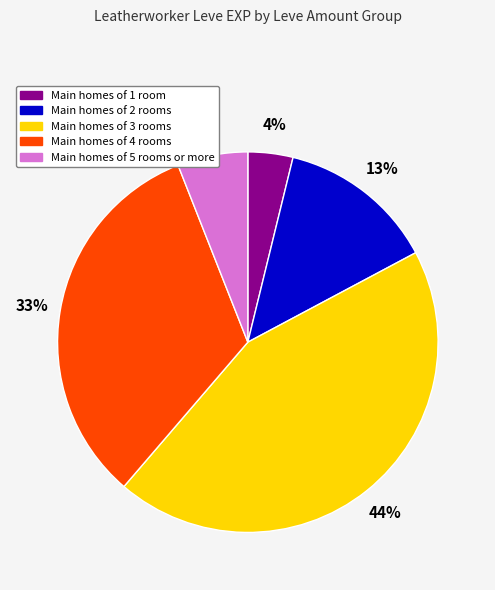

Is there a majority slice in this chart?

No